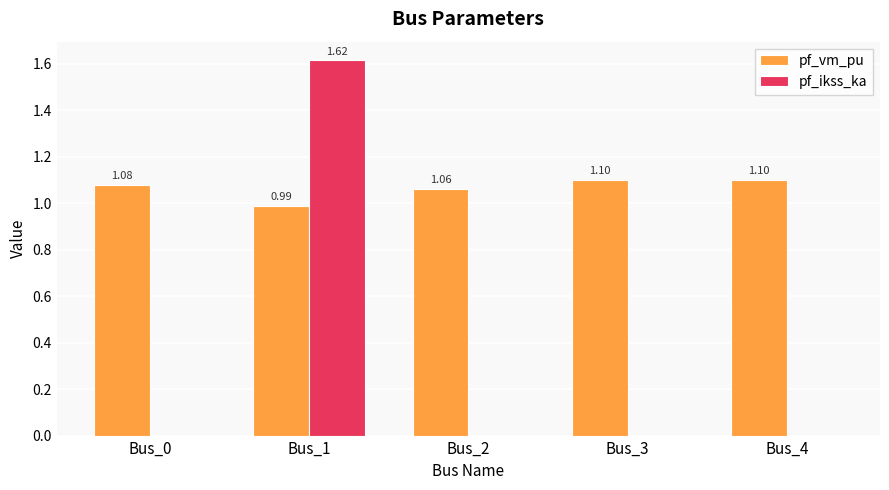

Between Bus_0 and Bus_1, which series saw the biggest shift?

pf_ikss_ka